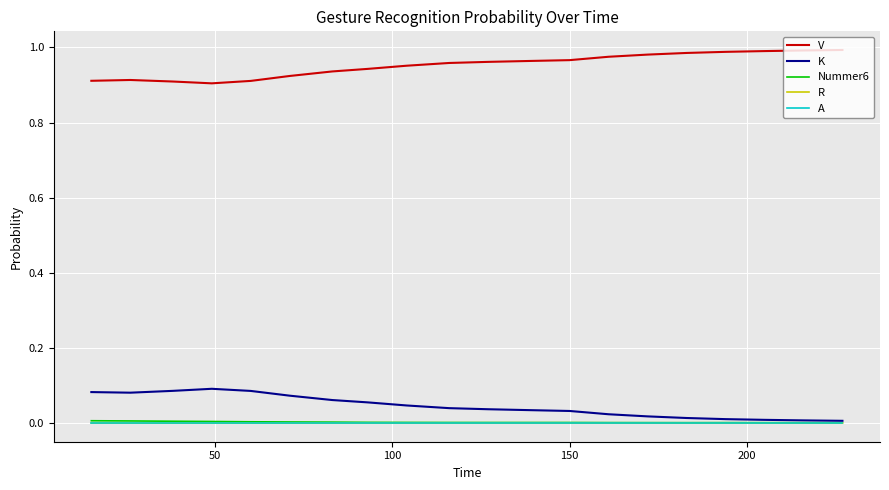

True or false: R and V cross at least once.

False